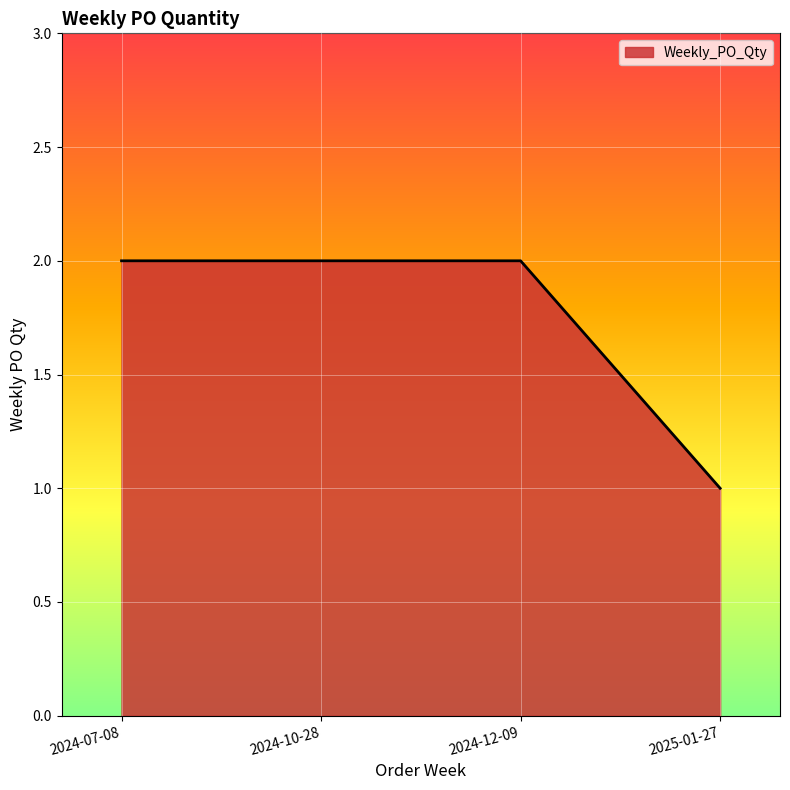

What is the ratio of the value at 2025-01-27 to the value at 2024-12-09?

0.5